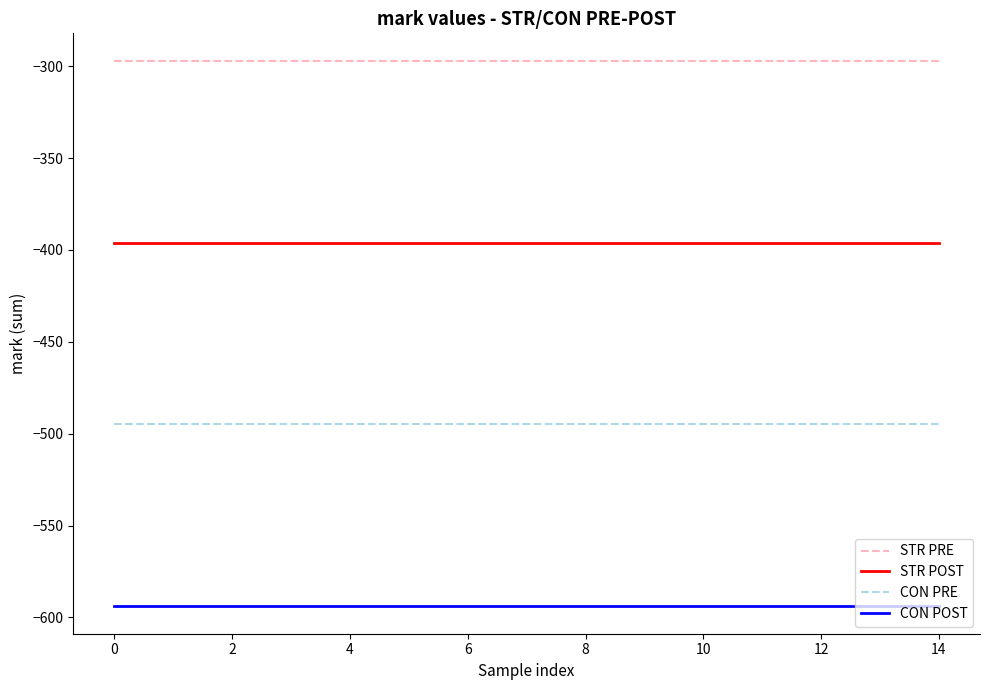

How many categories are shown in the chart?

15